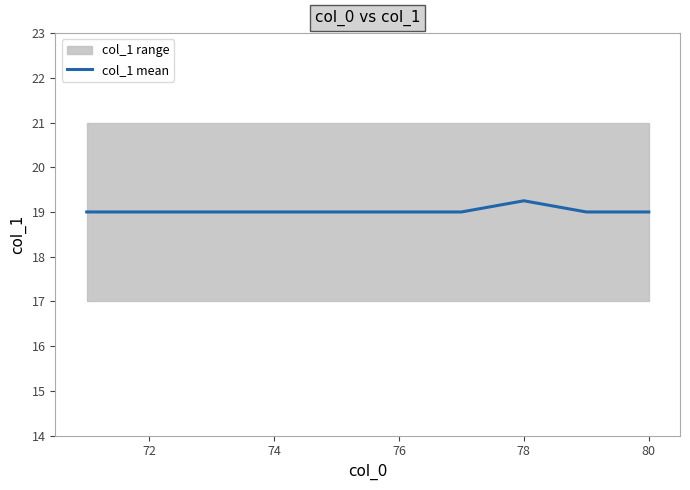

Does the chart display data point markers on the line(s)?

No